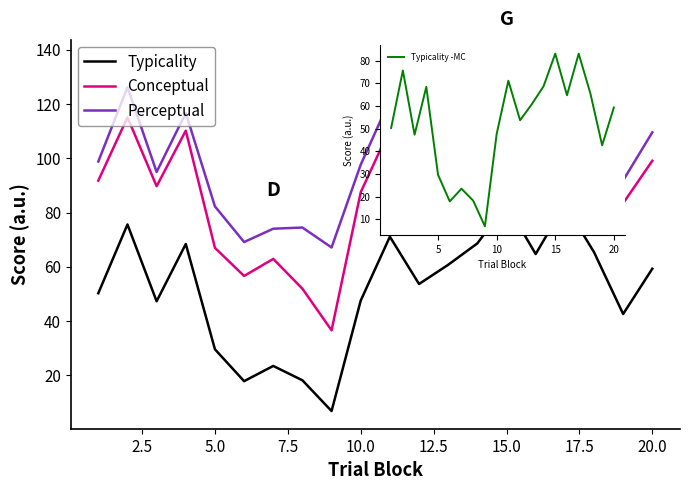

What is the value of the Typicality point at the 13th from the left?

60.8